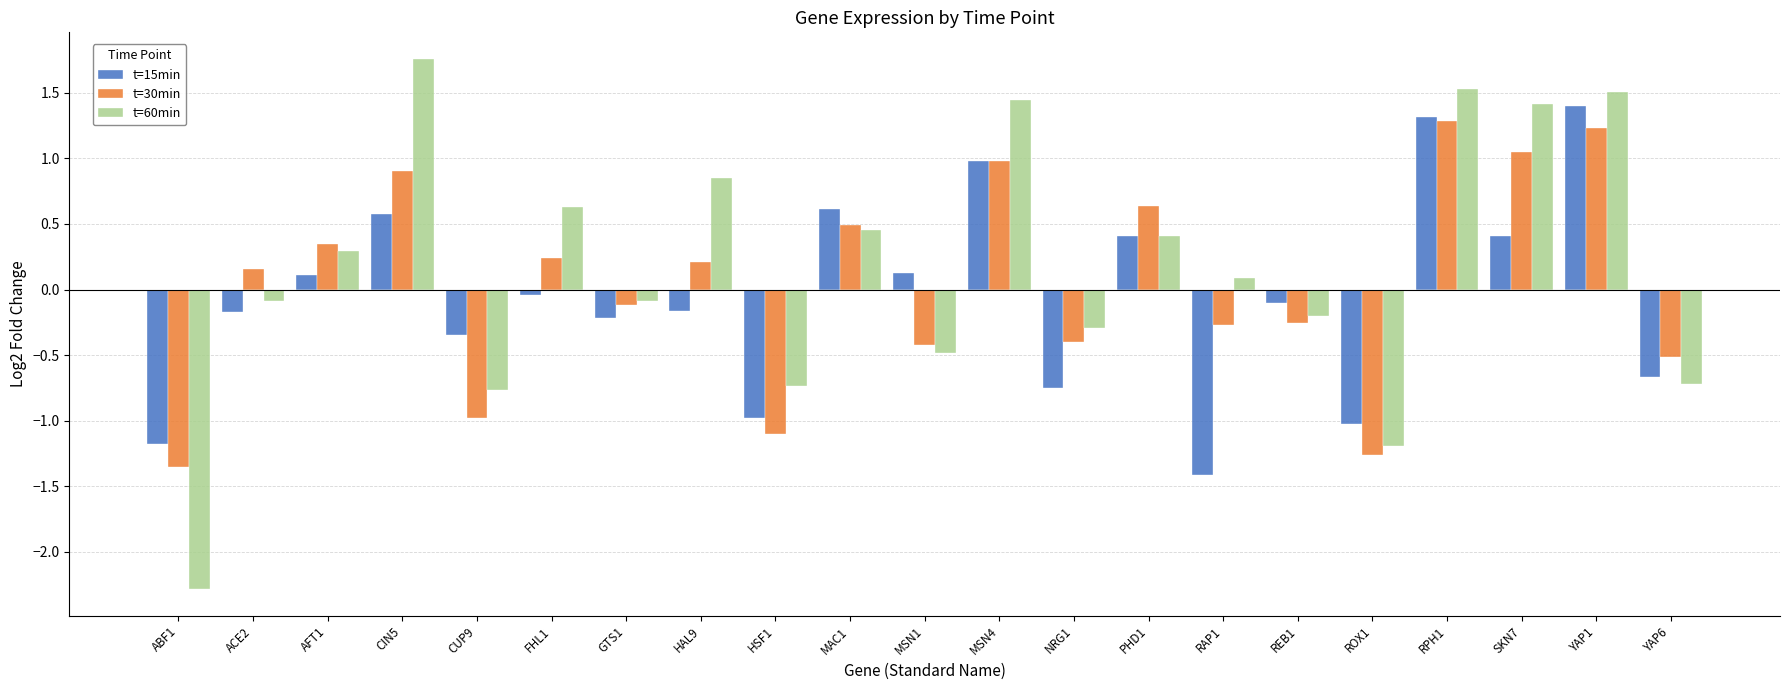

Which series has the largest range (max minus min)?

t=60min